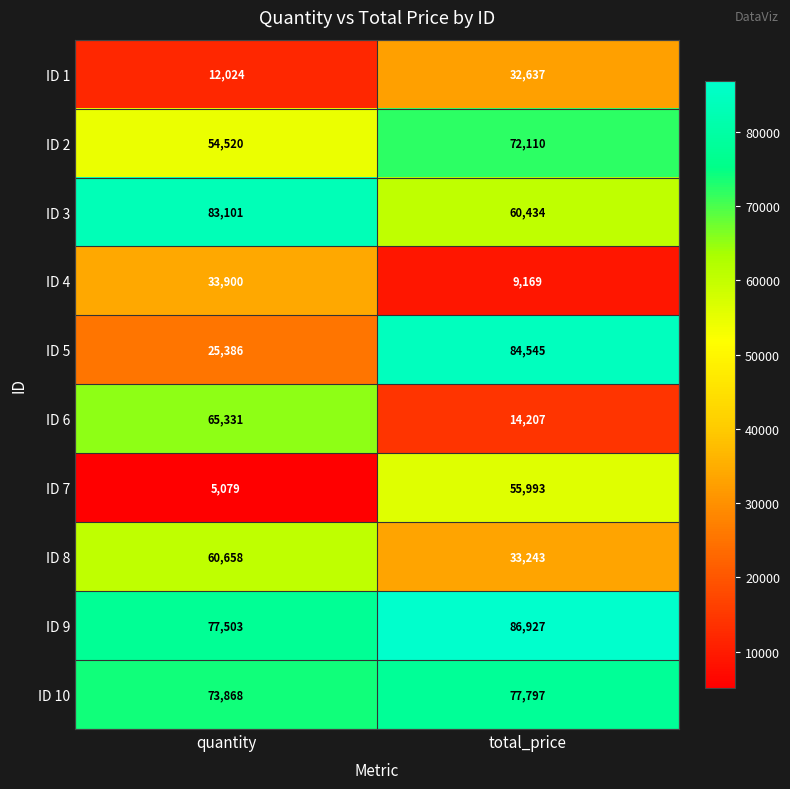

Rank the categories by ID 6 value from lowest to highest.

total_price, quantity